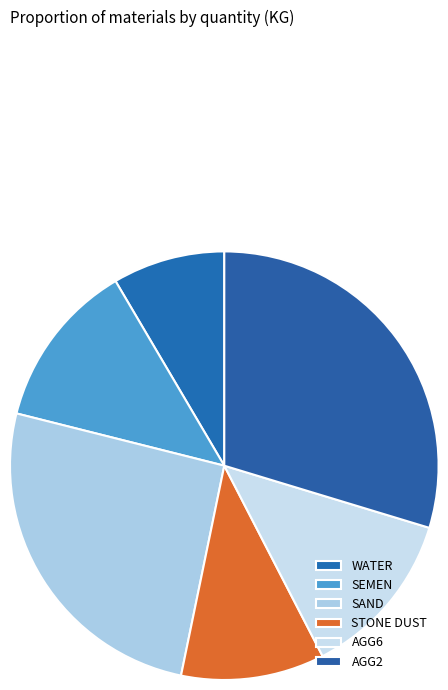

True or false: AGG6 accounts for 6% of the total.

False